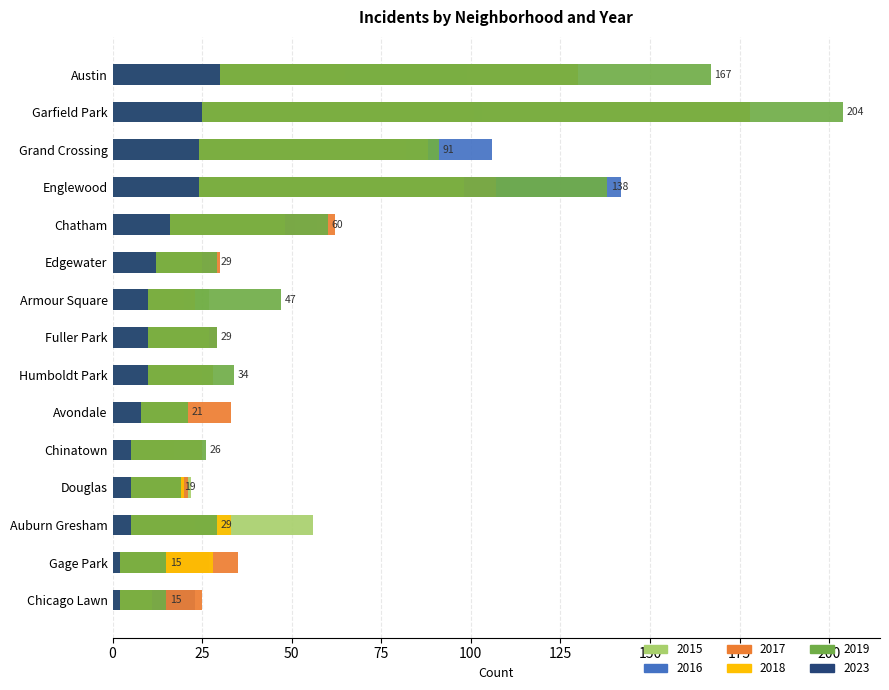

What is the average value of the 2015 series?

37